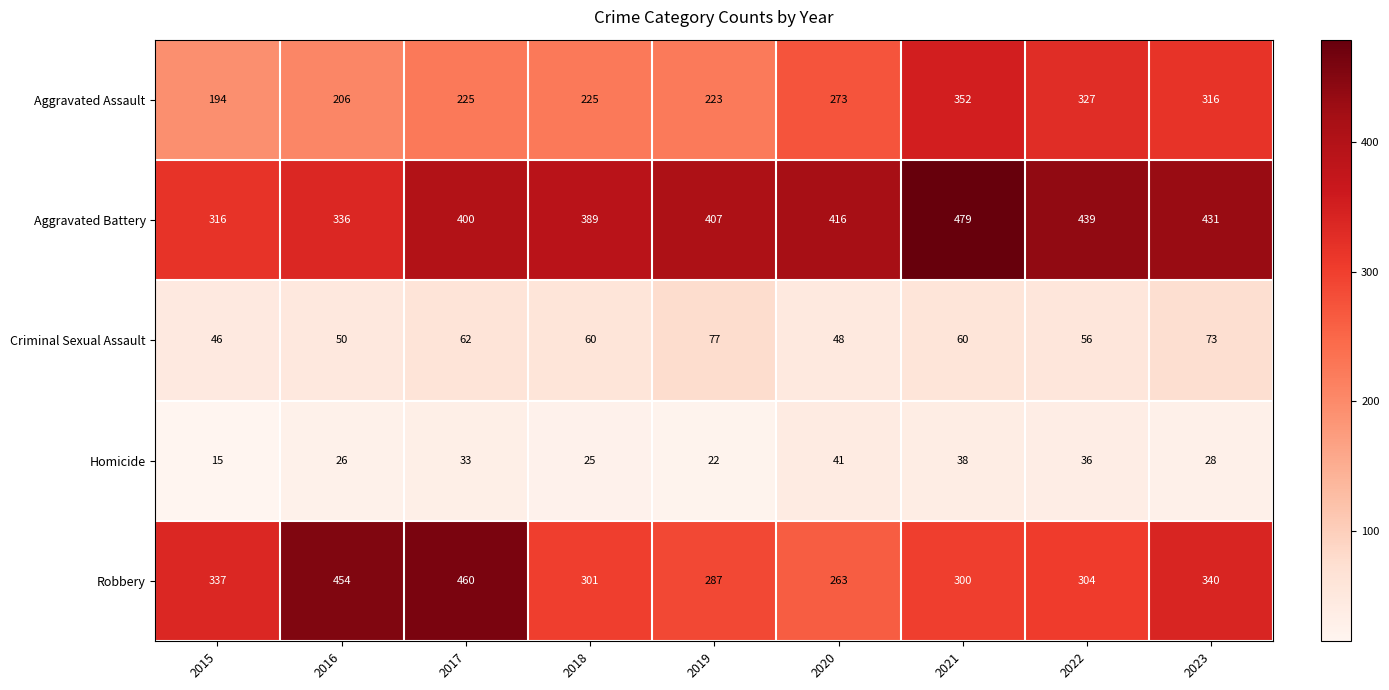

Which series has the widest spread of values?

Robbery